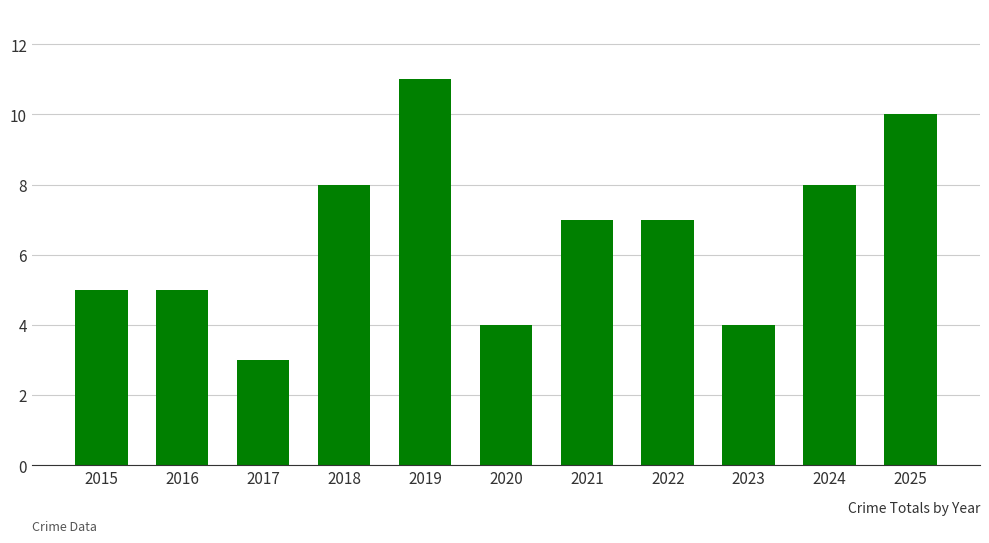

What is the minimum value shown in the chart?

3